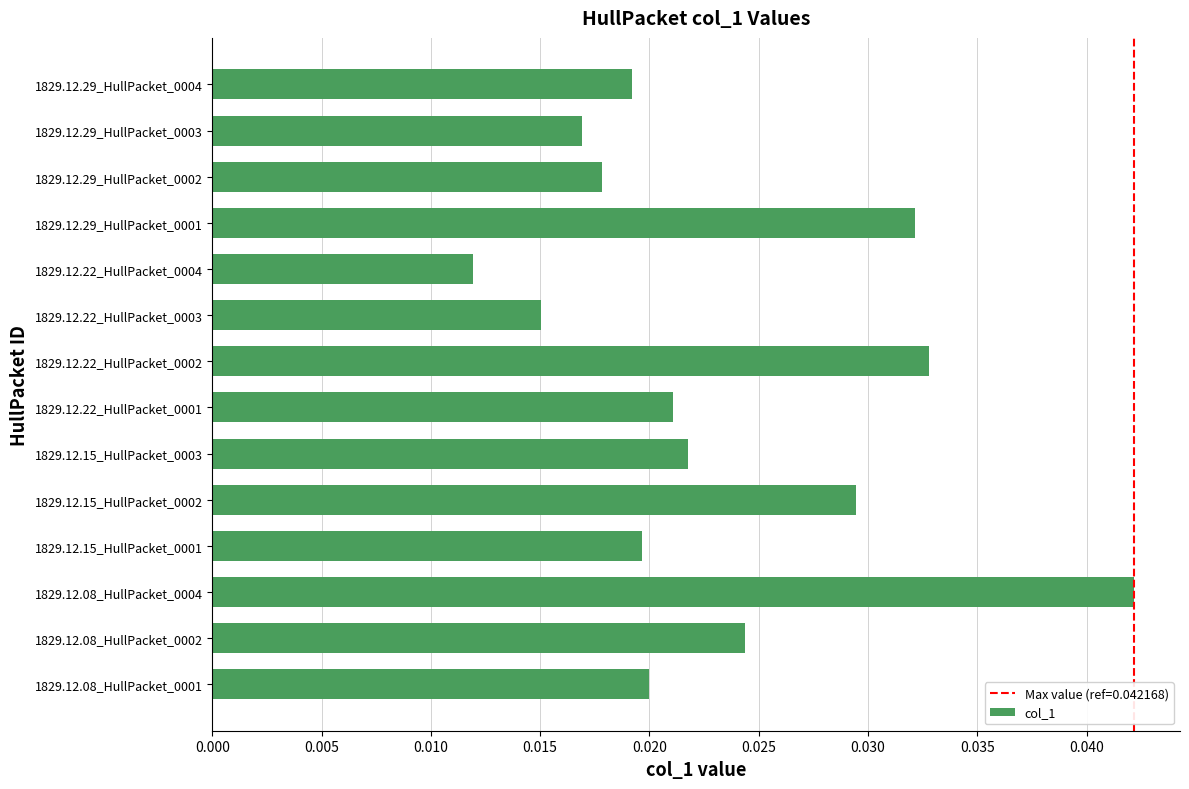

What is the sum of all values?

0.3